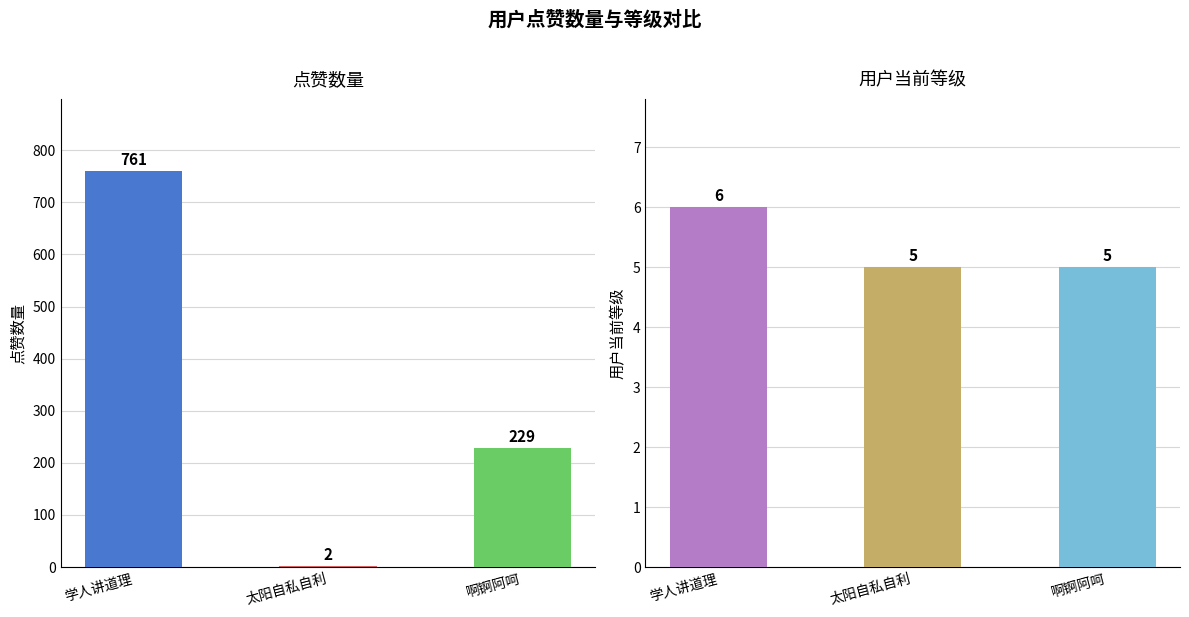

Read the 用户当前等级 value at 太阳自私自利.

5